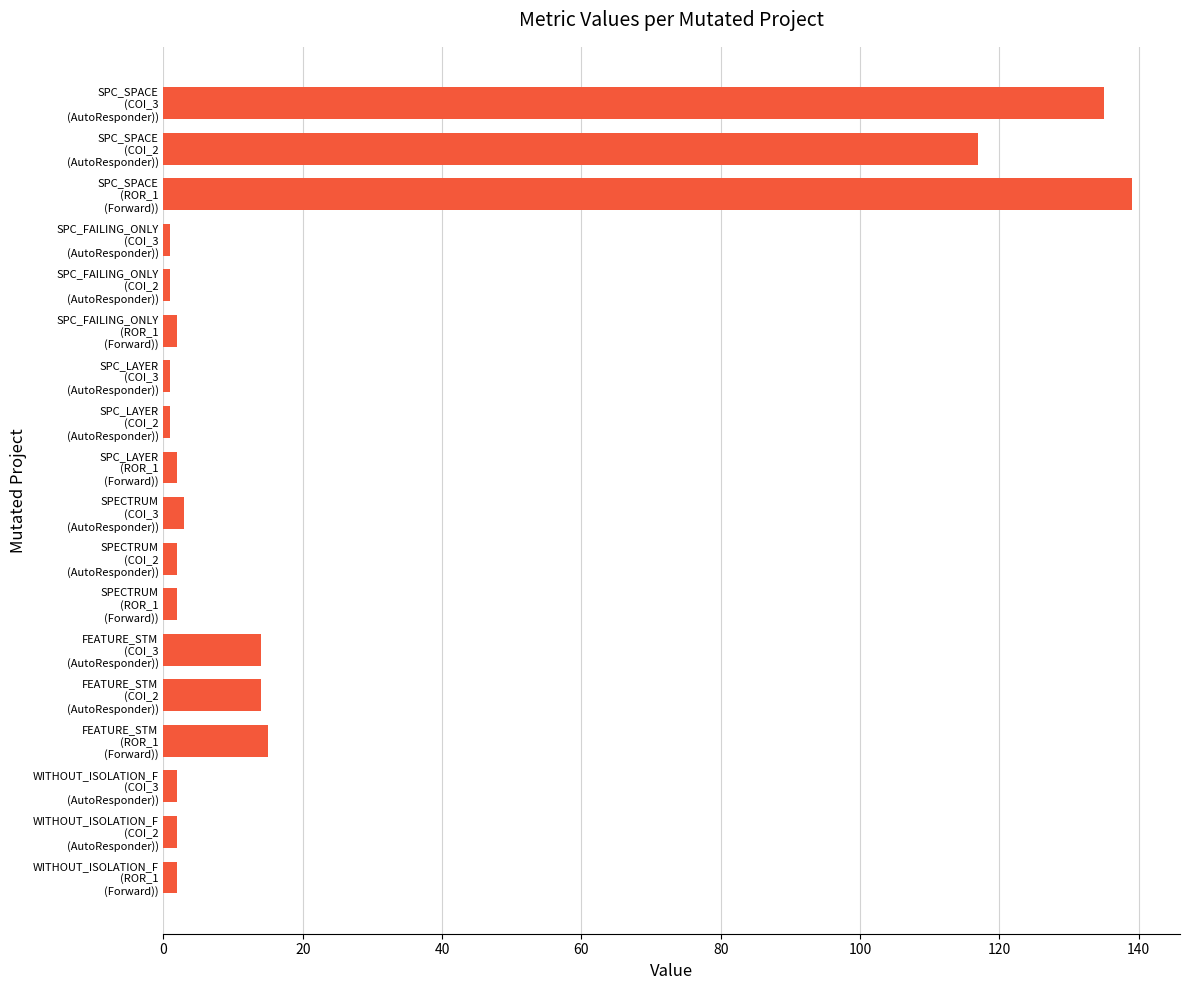

What is the difference between the maximum and minimum values?

138